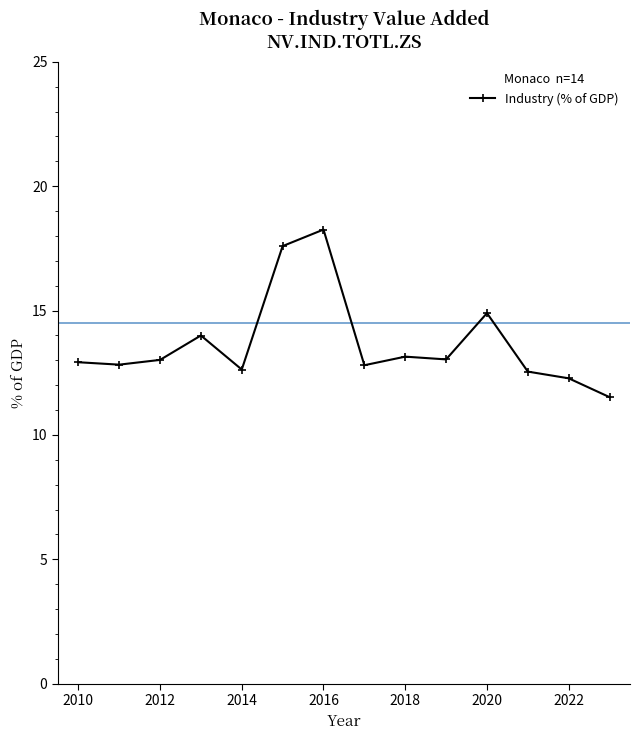

What is the minimum value shown in the chart?

11.5